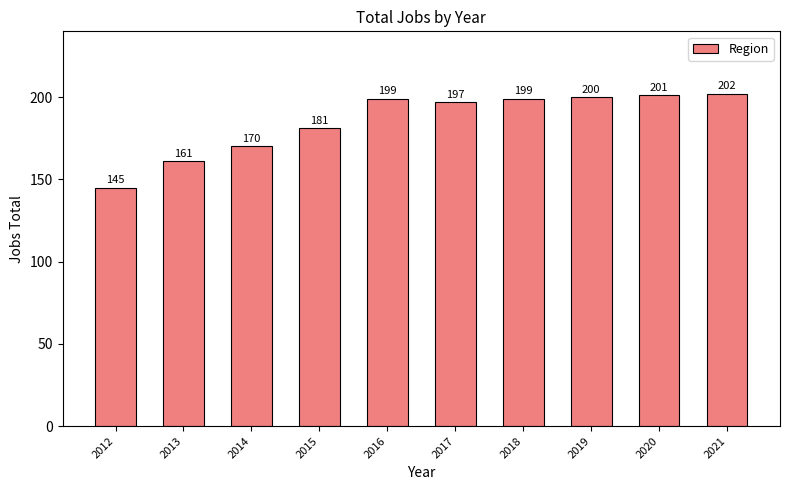

Which has a higher value, 2021 or 2020?

2021